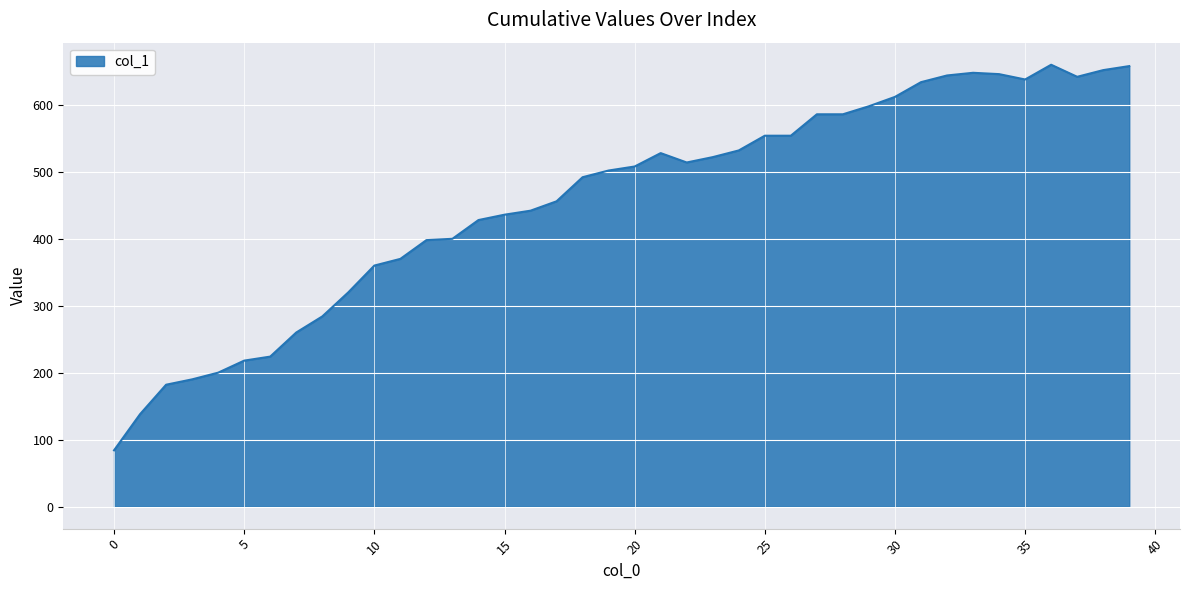

What is the greatest value displayed?

660